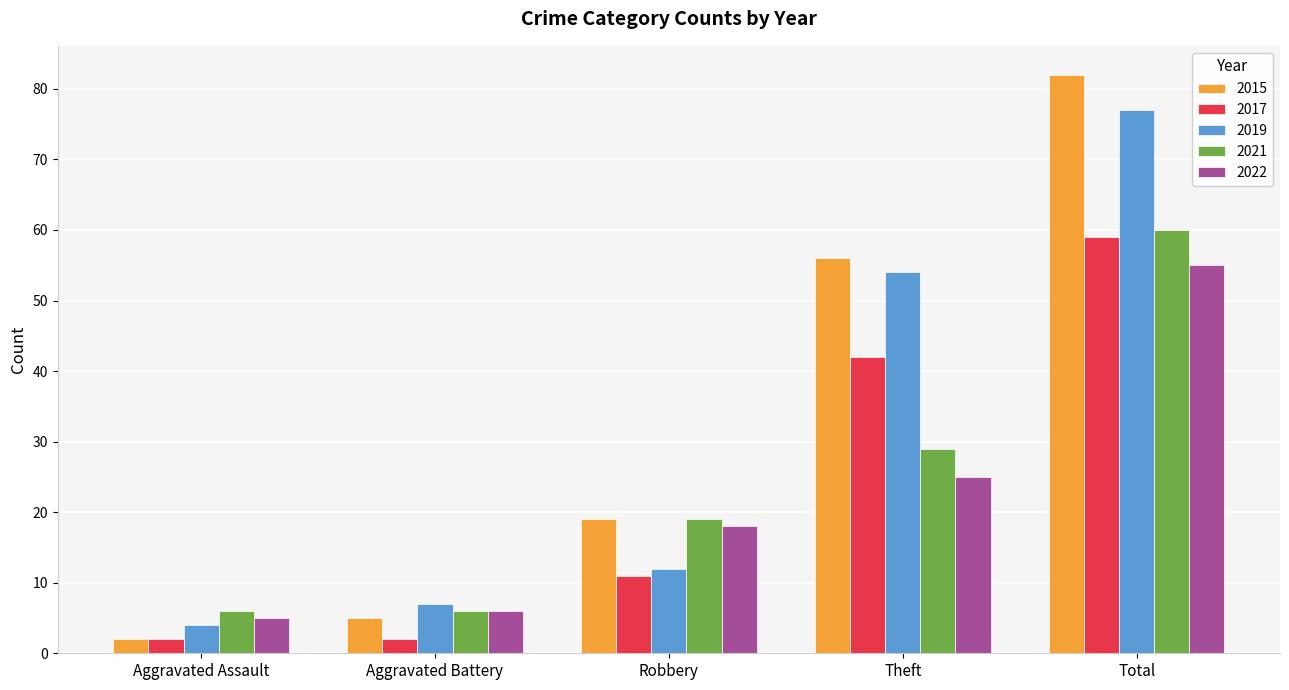

The 2021 series shows 19 at Robbery. True or false?

True